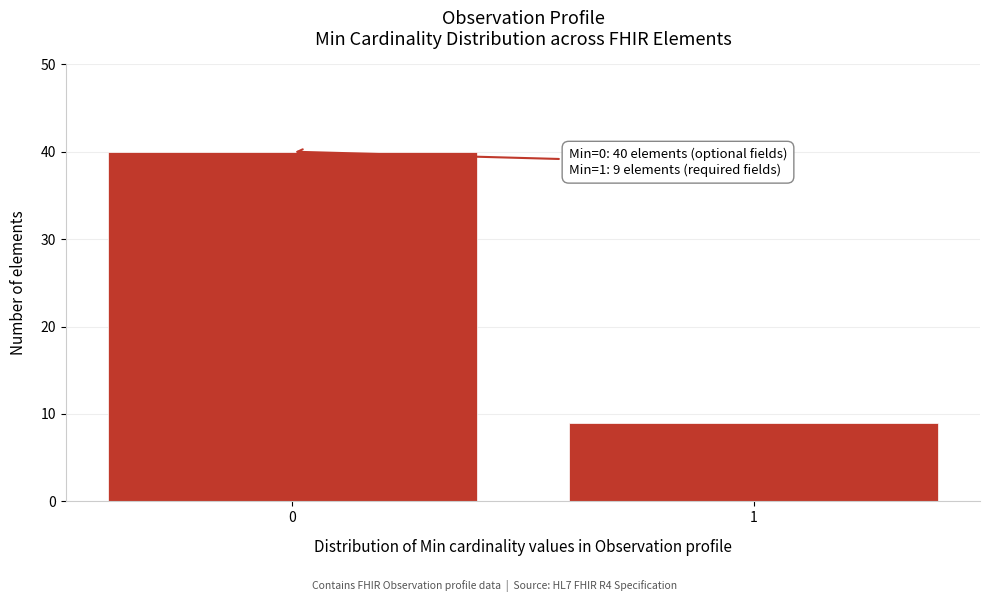

Reading right to left, what are all the values shown in this chart?

9	40